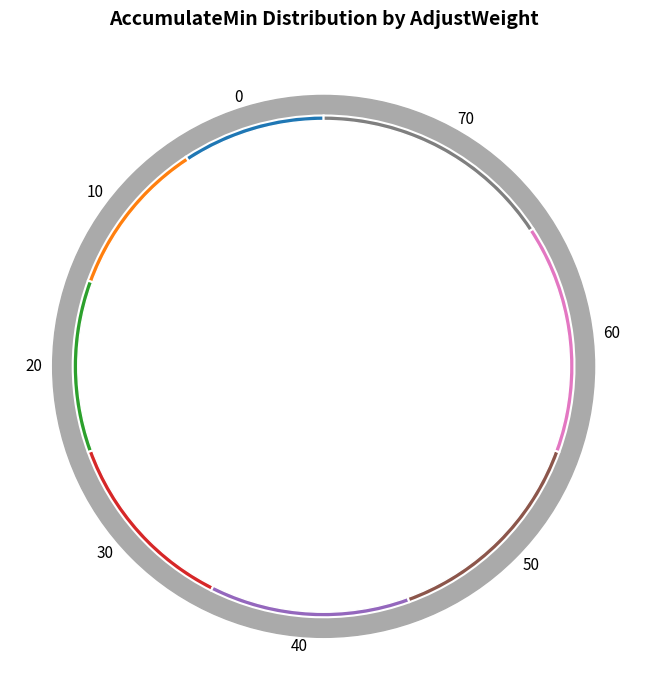

What percentage is the 20 slice, to the nearest percent?

11%